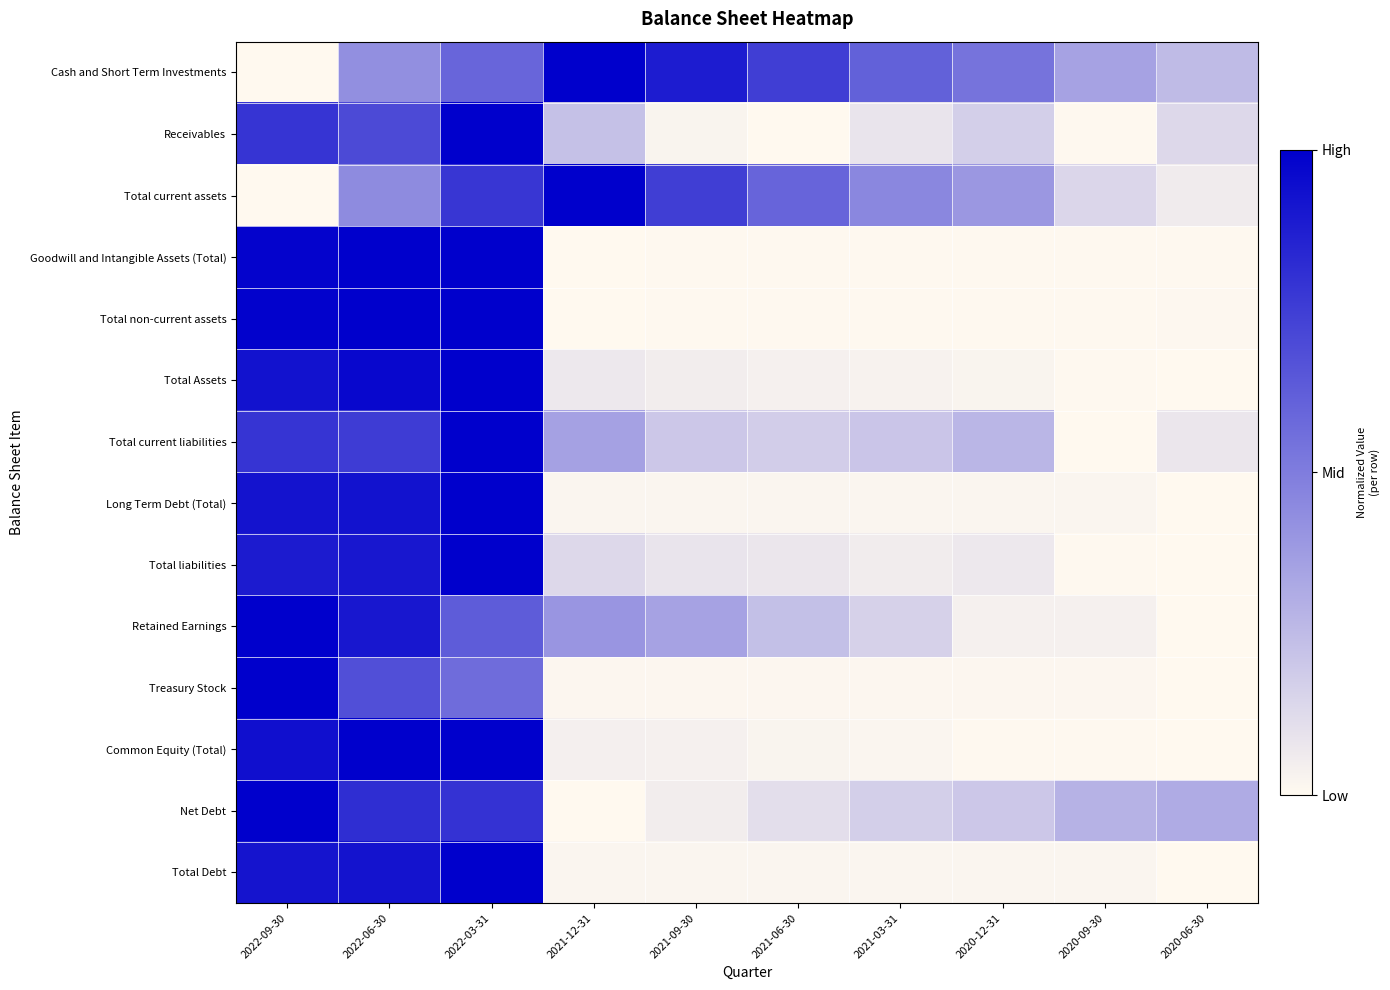

Which category has the highest value across all series?

2021-12-31